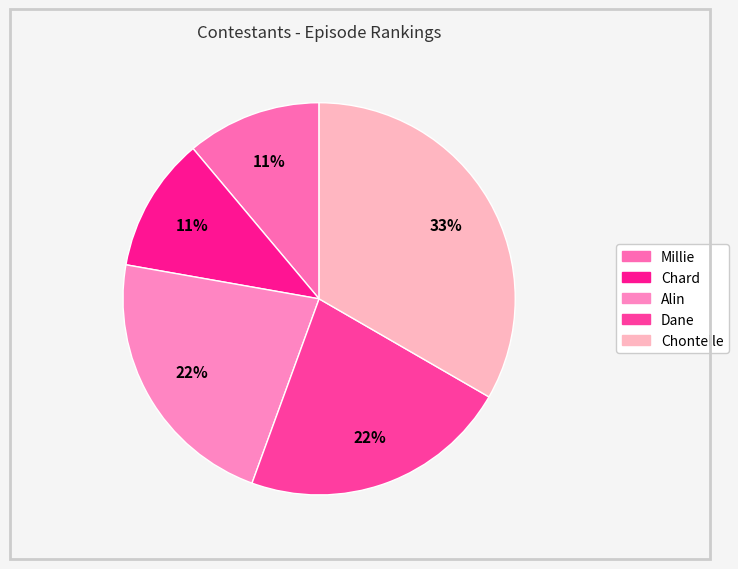

What is the total percentage of Dane and Millie?

33.3%